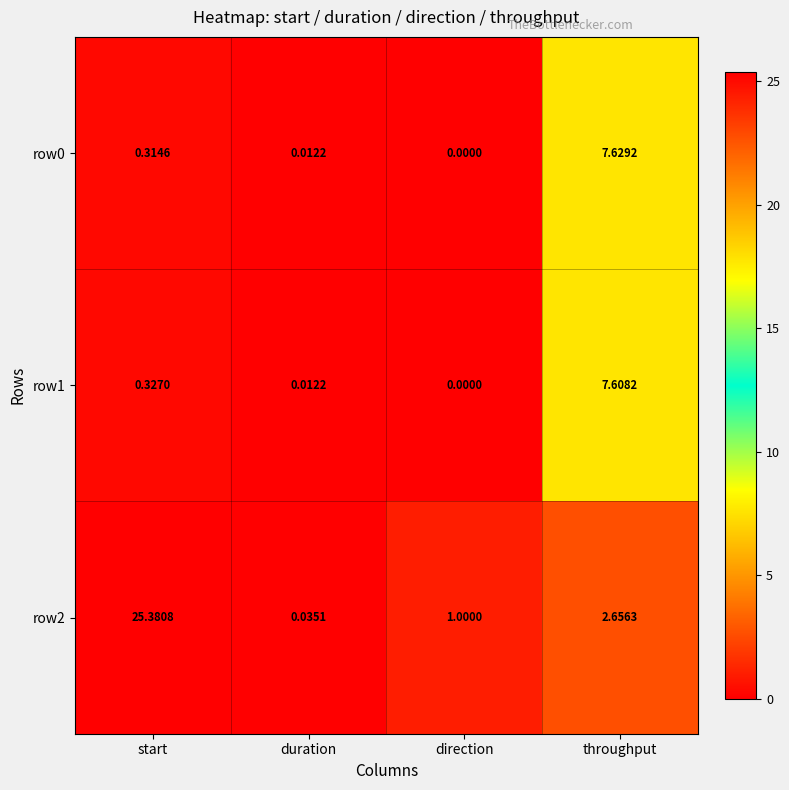

How many categories are shown in the chart?

4